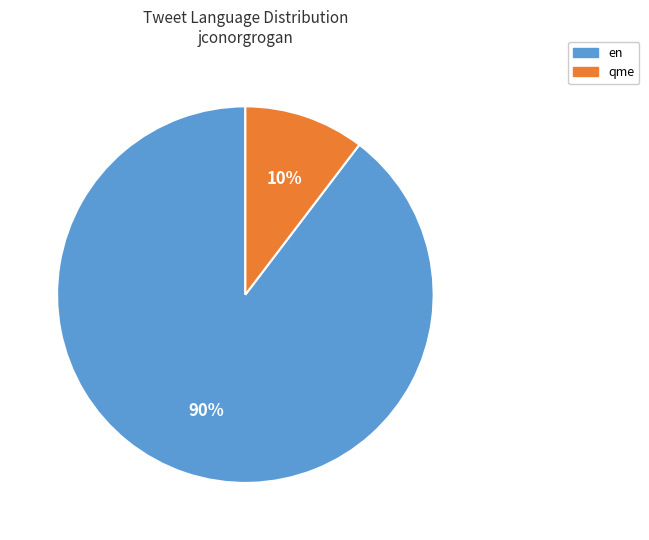

The qme slice represents 27% of the pie. True or false?

False